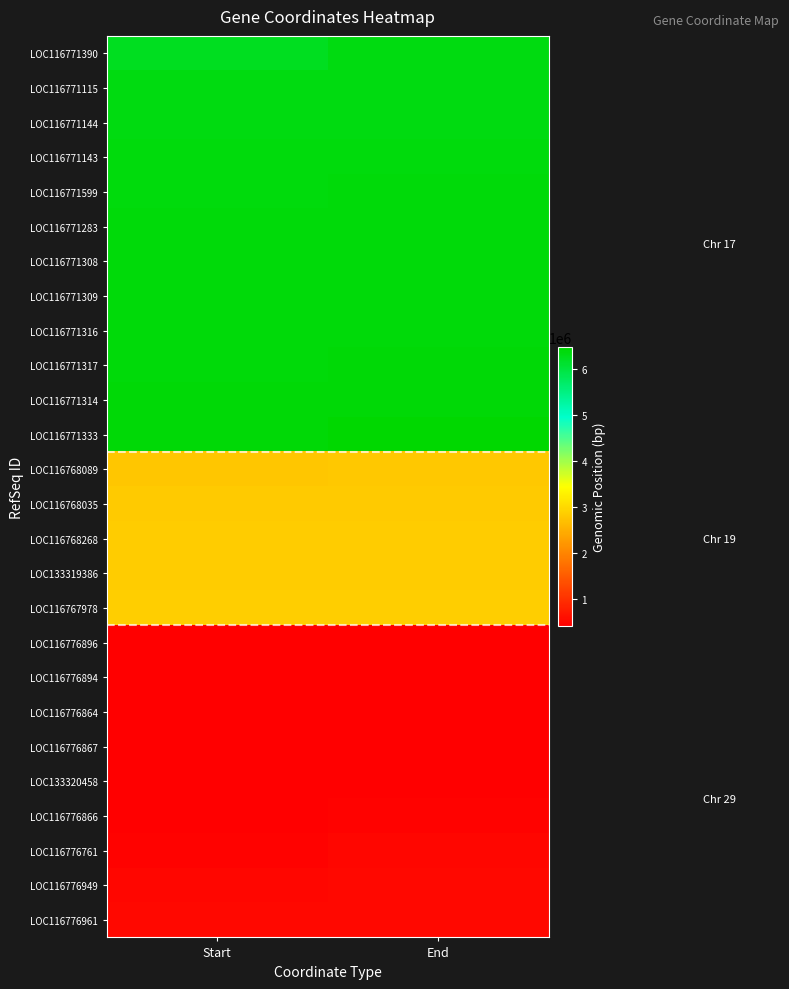

Reading left to right, extract all data points from this chart.

LOC116771390: Start=6235586	End=6345186
LOC116771115: Start=6347954	End=6361651
LOC116771144: Start=6362518	End=6365415
LOC116771143: Start=6365804	End=6369142
LOC116771599: Start=6371270	End=6391149
LOC116771283: Start=6392884	End=6396782
LOC116771308: Start=6397450	End=6400439
LOC116771309: Start=6400060	End=6402713
LOC116771316: Start=6405489	End=6410585
LOC116771317: Start=6410983	End=6421830
LOC116771314: Start=6421398	End=6424150
LOC116771333: Start=6426471	End=6484075
LOC116768089: Start=2773112	End=2808466
LOC116768035: Start=2832664	End=2834824
LOC116768268: Start=2844176	End=2846524
LOC133319386: Start=2856272	End=2859267
LOC116767978: Start=2864478	End=2866841
LOC116776896: Start=419294	End=422098
LOC116776894: Start=421711	End=423964
LOC116776864: Start=425005	End=432122
LOC116776867: Start=432316	End=437345
LOC133320458: Start=434466	End=435808
LOC116776866: Start=437999	End=443602
LOC116776761: Start=444283	End=503399
LOC116776949: Start=510196	End=518255
LOC116776961: Start=520781	End=522213